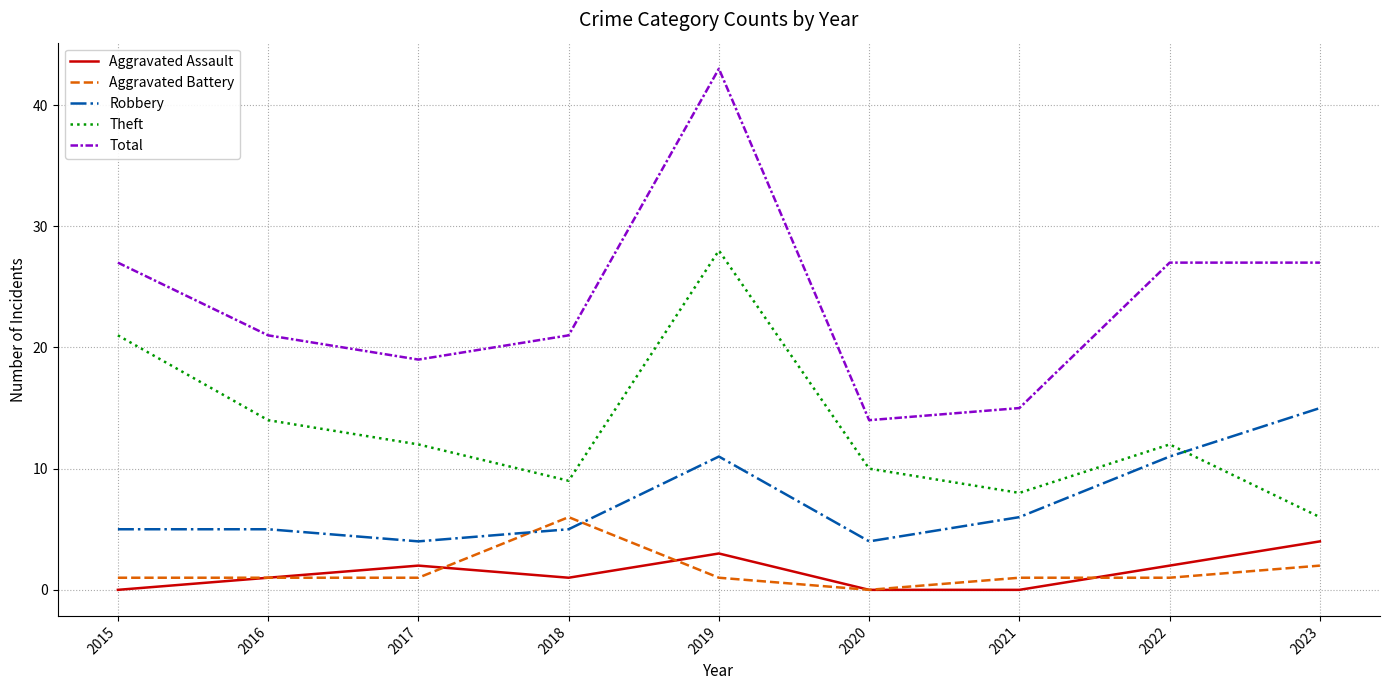

Reading left to right, transcribe all the data shown in this chart.

Aggravated Assault: 2015=0	2016=1	2017=2	2018=1	2019=3	2020=0	2021=0	2022=2	2023=4
Aggravated Battery: 2015=1	2016=1	2017=1	2018=6	2019=1	2020=0	2021=1	2022=1	2023=2
Robbery: 2015=5	2016=5	2017=4	2018=5	2019=11	2020=4	2021=6	2022=11	2023=15
Theft: 2015=21	2016=14	2017=12	2018=9	2019=28	2020=10	2021=8	2022=12	2023=6
Total: 2015=27	2016=21	2017=19	2018=21	2019=43	2020=14	2021=15	2022=27	2023=27